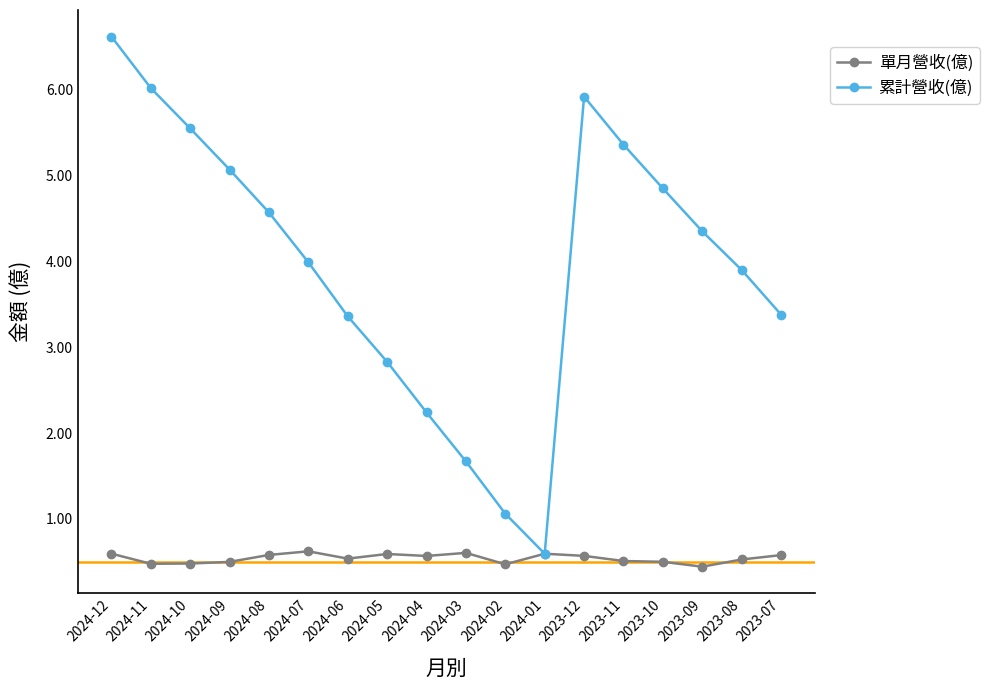

What is the average value of the 單月營收(億) series?

0.5